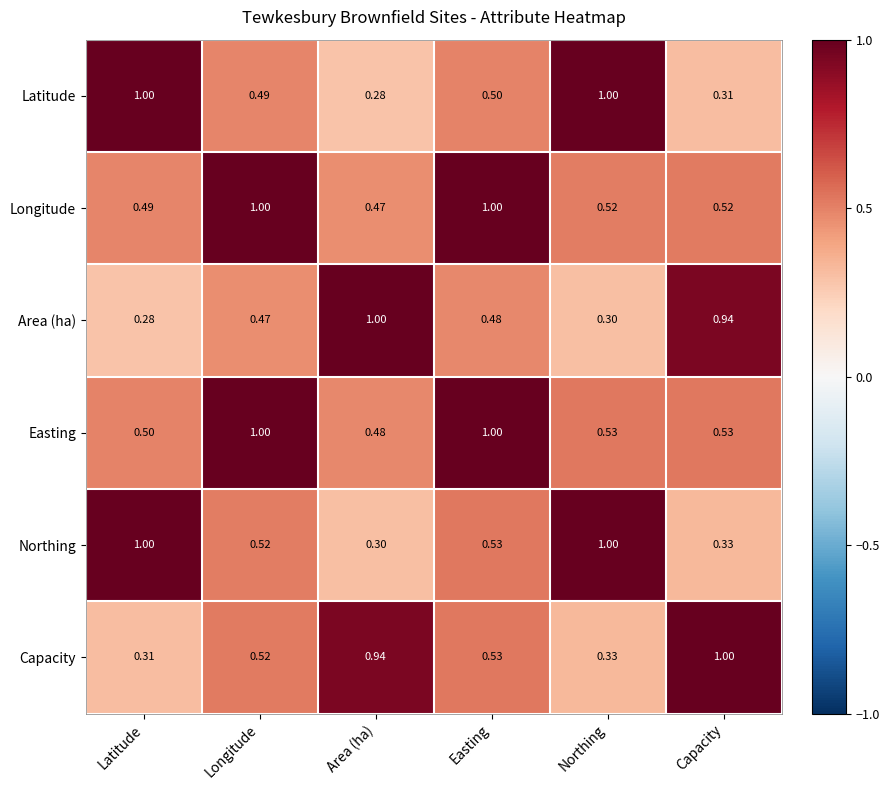

At which label is Northing closest to 0?

Area (ha)